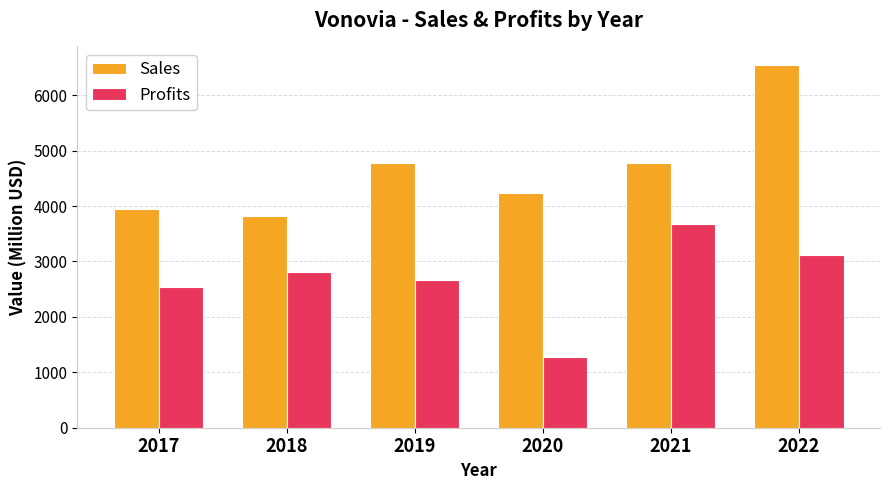

What is the greatest value displayed?

6551.0